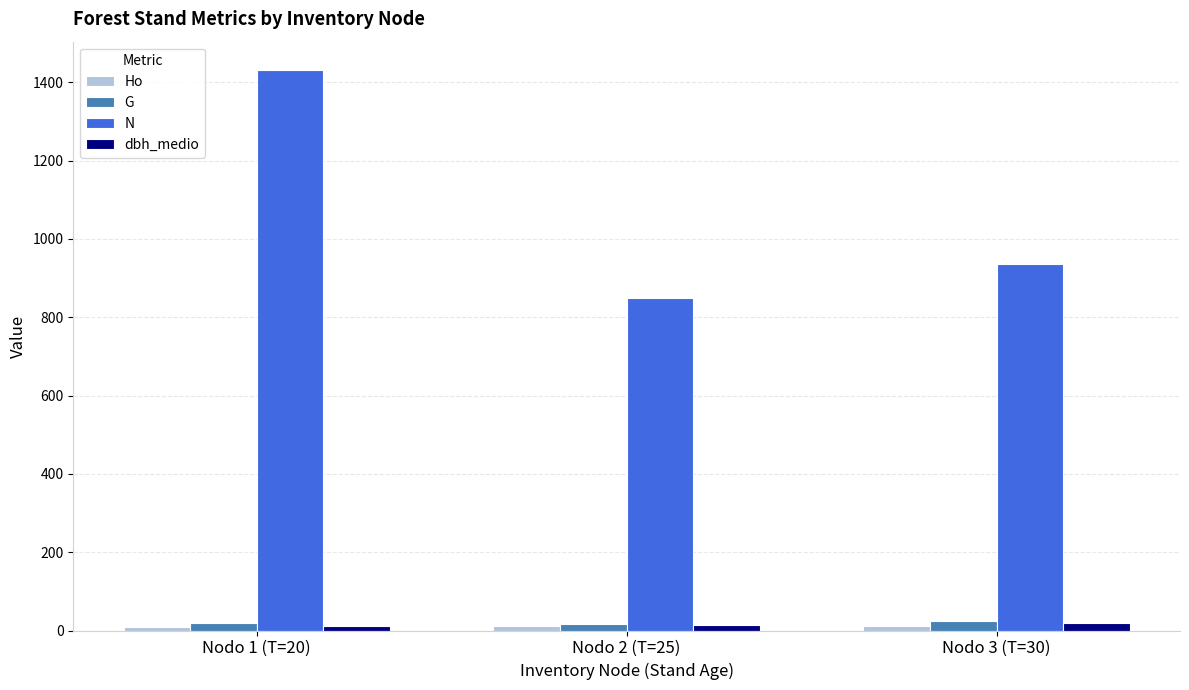

What is the sum of all dbh_medio values?

45.9